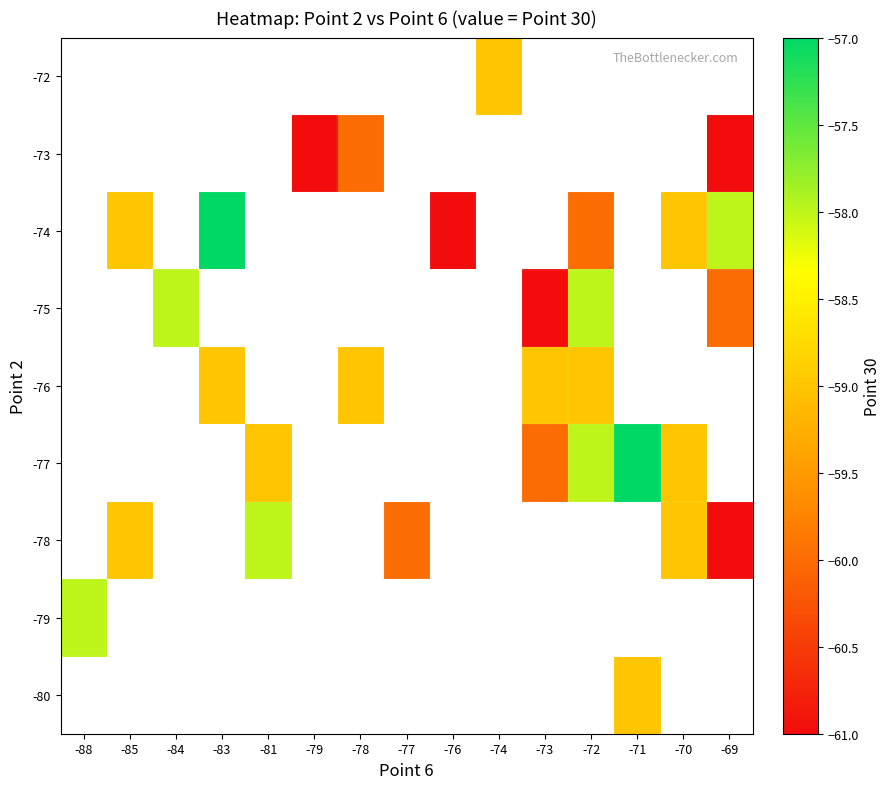

Which has a higher value, -71 or -76?

-76